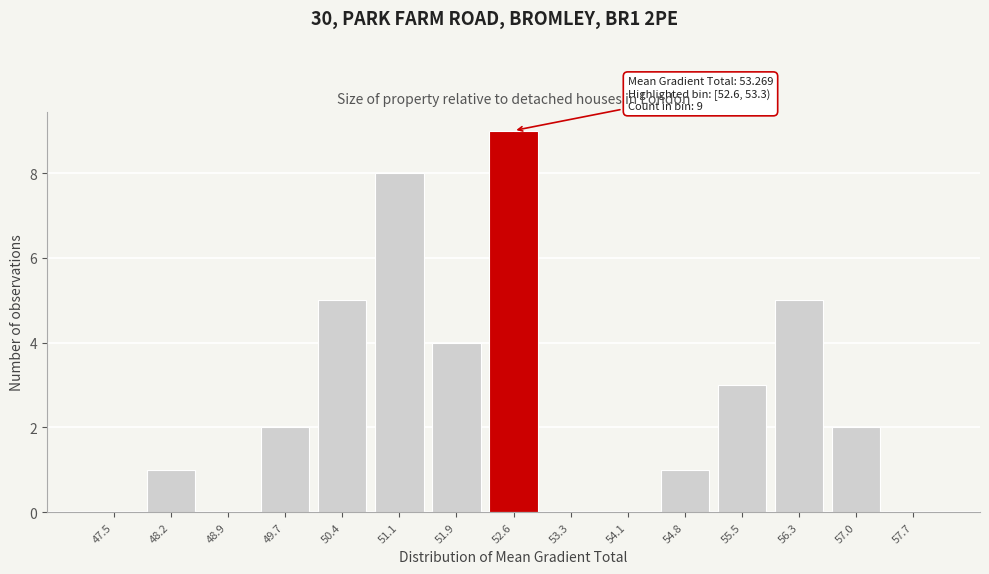

Reading left to right, extract all data points from this chart.

47.5=0	48.2=1	48.9=0	49.7=2	50.4=5	51.1=8	51.9=4	52.6=9	53.3=0	54.1=0	54.8=1	55.5=3	56.3=5	57.0=2	57.7=0